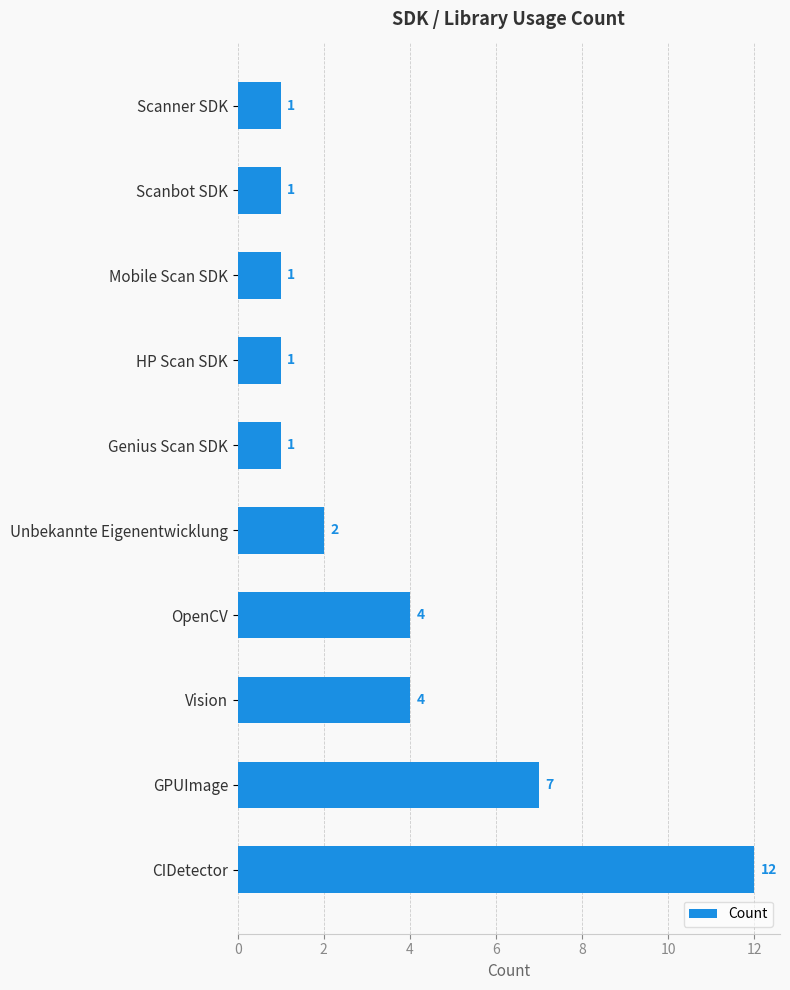

Is it true that the value at Unbekannte Eigenentwicklung is 2?

True